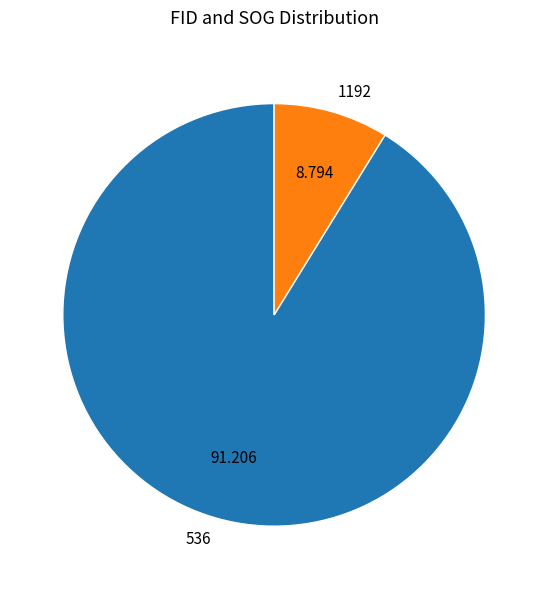

The 536 slice represents 91% of the pie. True or false?

True